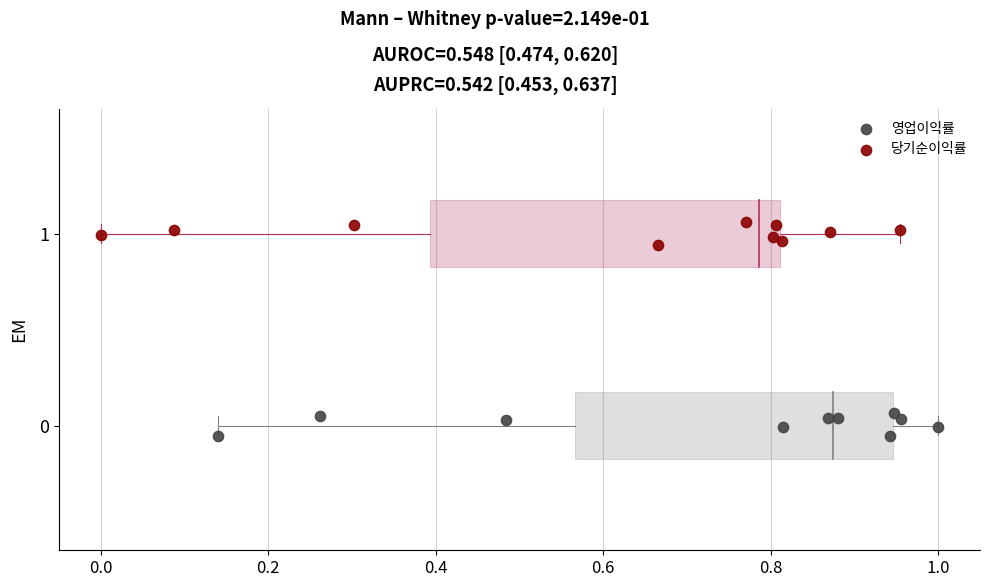

Which series contains the lowest Y value?

영업이익률